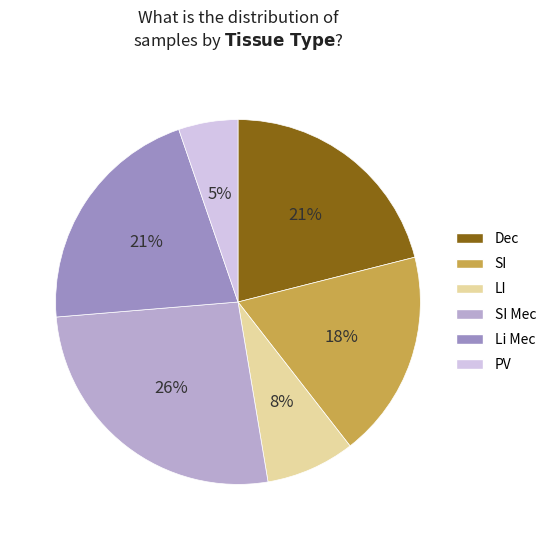

What percentage is the PV slice, to the nearest percent?

5%